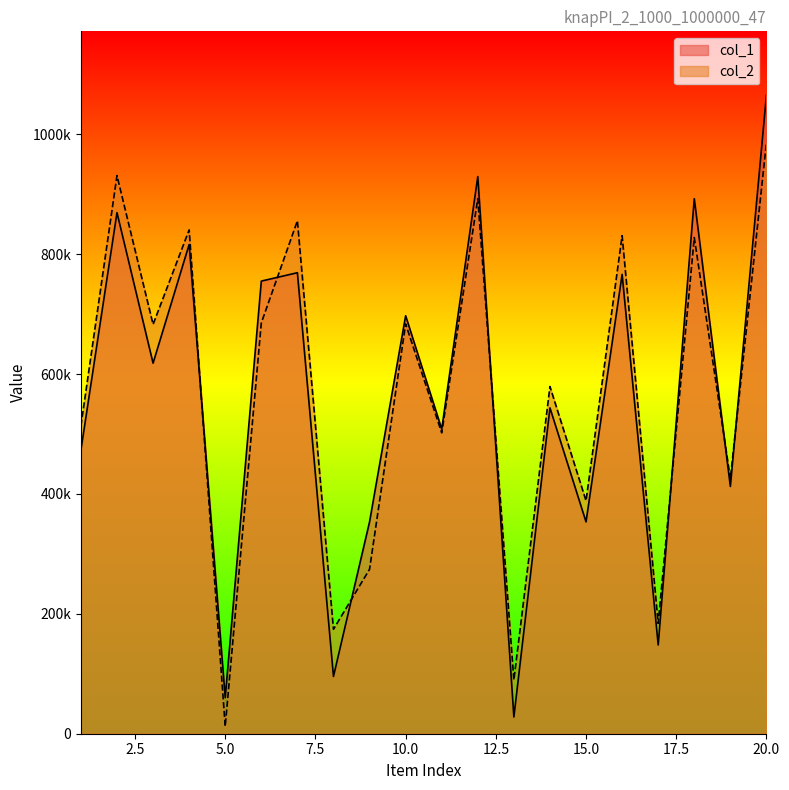

What is the approximate value of col_2 at 5?

12056